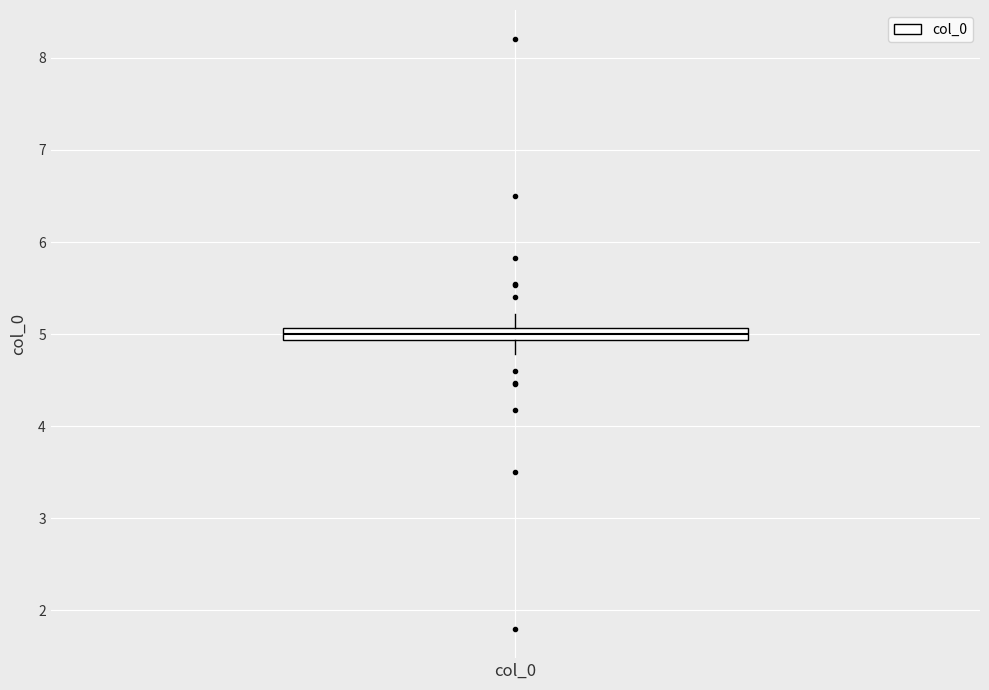

Where does the median line of the box for col_0 sit on the y-axis? The values are not printed on the chart, so give them approximately, as read against the axis.

5.0